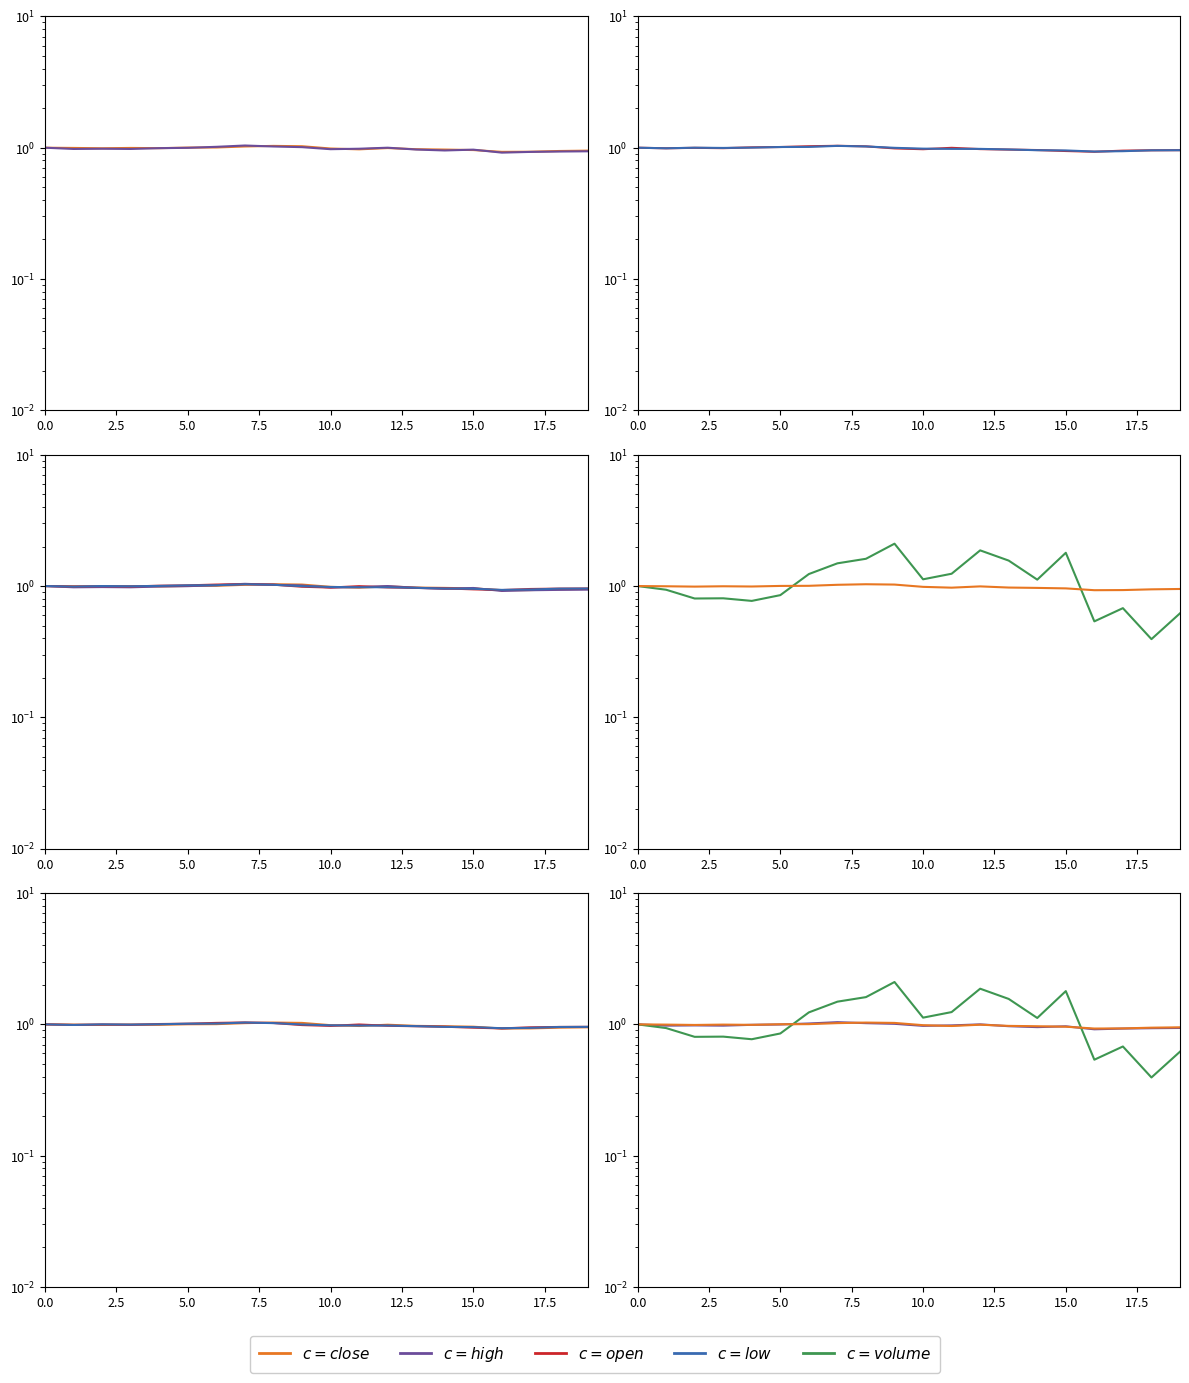

What is the sum of the $c = low$ values at 17.5 and 15.0?

2.0